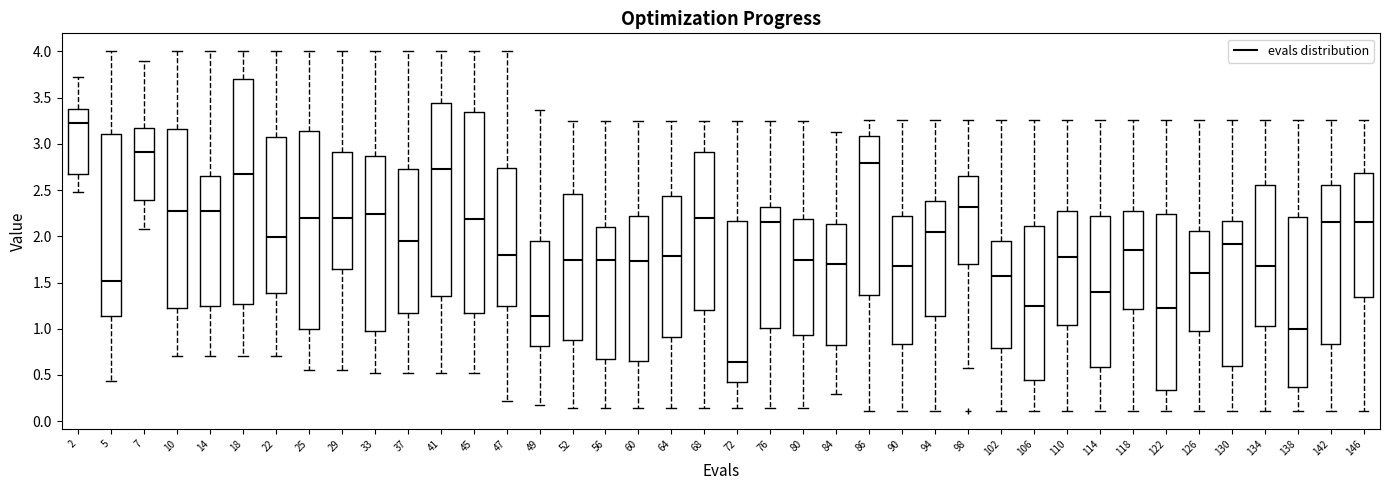

Reading left to right, read every box against the y-axis: the position of its median line, the range the box covers, and the ends of its whiskers. The values are not printed on the chart, so give them approximately, as read against the axis.

2: median 3.20, box 2.65 to 3.35, whiskers 2.50 to 3.70
5: median 1.50, box 1.15 to 3.10, whiskers 0.45 to 4.00
7: median 2.90, box 2.40 to 3.15, whiskers 2.10 to 3.90
10: median 2.25, box 1.20 to 3.15, whiskers 0.70 to 4.00
14: median 2.25, box 1.25 to 2.65, whiskers 0.70 to 4.00
18: median 2.70, box 1.25 to 3.70, whiskers 0.70 to 4.00
22: median 2.00, box 1.40 to 3.05, whiskers 0.70 to 4.00
25: median 2.20, box 1.00 to 3.15, whiskers 0.55 to 4.00
29: median 2.20, box 1.65 to 2.90, whiskers 0.55 to 4.00
33: median 2.25, box 1.00 to 2.85, whiskers 0.50 to 4.00
37: median 1.95, box 1.15 to 2.75, whiskers 0.50 to 4.00
41: median 2.75, box 1.35 to 3.45, whiskers 0.50 to 4.00
45: median 2.20, box 1.15 to 3.35, whiskers 0.50 to 4.00
47: median 1.80, box 1.25 to 2.75, whiskers 0.20 to 4.00
49: median 1.15, box 0.80 to 1.95, whiskers 0.15 to 3.35
52: median 1.75, box 0.90 to 2.45, whiskers 0.15 to 3.25
56: median 1.75, box 0.65 to 2.10, whiskers 0.15 to 3.25
60: median 1.75, box 0.65 to 2.20, whiskers 0.15 to 3.25
64: median 1.80, box 0.90 to 2.45, whiskers 0.15 to 3.25
68: median 2.20, box 1.20 to 2.90, whiskers 0.15 to 3.25
72: median 0.65, box 0.45 to 2.15, whiskers 0.15 to 3.25
76: median 2.15, box 1.00 to 2.30, whiskers 0.15 to 3.25
80: median 1.75, box 0.95 to 2.20, whiskers 0.15 to 3.25
84: median 1.70, box 0.80 to 2.15, whiskers 0.30 to 3.15
86: median 2.80, box 1.35 to 3.10, whiskers 0.10 to 3.25
90: median 1.70, box 0.85 to 2.20, whiskers 0.10 to 3.25
94: median 2.05, box 1.15 to 2.40, whiskers 0.10 to 3.25
98: median 2.30, box 1.70 to 2.65, whiskers 0.60 to 3.25
102: median 1.55, box 0.80 to 1.95, whiskers 0.10 to 3.25
106: median 1.25, box 0.45 to 2.10, whiskers 0.10 to 3.25
110: median 1.80, box 1.05 to 2.25, whiskers 0.10 to 3.25
114: median 1.40, box 0.60 to 2.20, whiskers 0.10 to 3.25
118: median 1.85, box 1.20 to 2.25, whiskers 0.10 to 3.25
122: median 1.25, box 0.35 to 2.25, whiskers 0.10 to 3.25
126: median 1.60, box 0.95 to 2.05, whiskers 0.10 to 3.25
130: median 1.90, box 0.60 to 2.15, whiskers 0.10 to 3.25
134: median 1.70, box 1.00 to 2.55, whiskers 0.10 to 3.25
138: median 1.00, box 0.35 to 2.20, whiskers 0.10 to 3.25
142: median 2.15, box 0.85 to 2.55, whiskers 0.10 to 3.25
146: median 2.15, box 1.35 to 2.70, whiskers 0.10 to 3.25